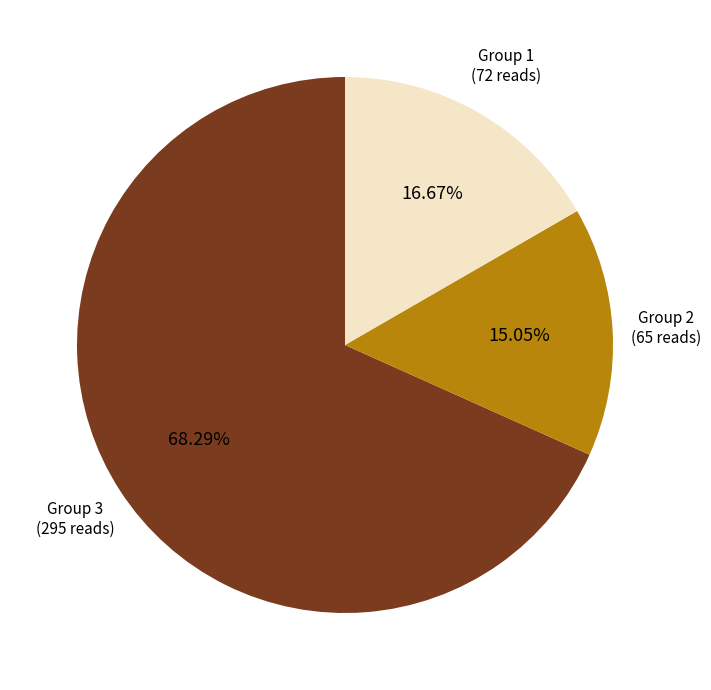

How many slices are in this pie chart?

3